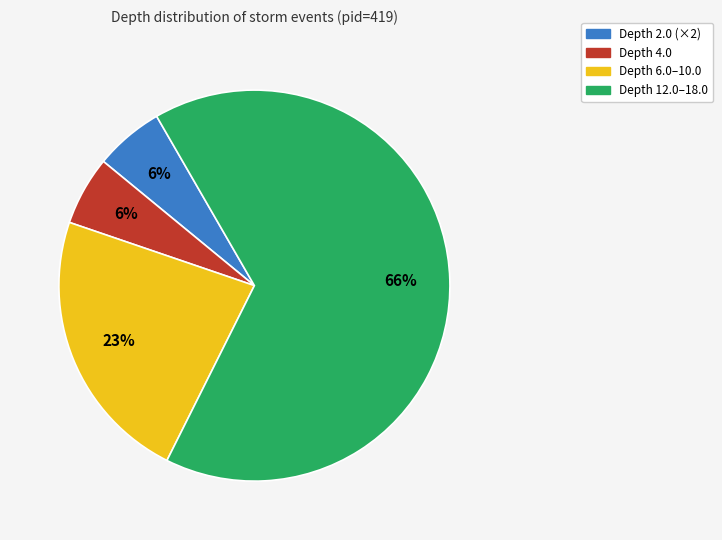

Does any single category account for the majority?

Yes